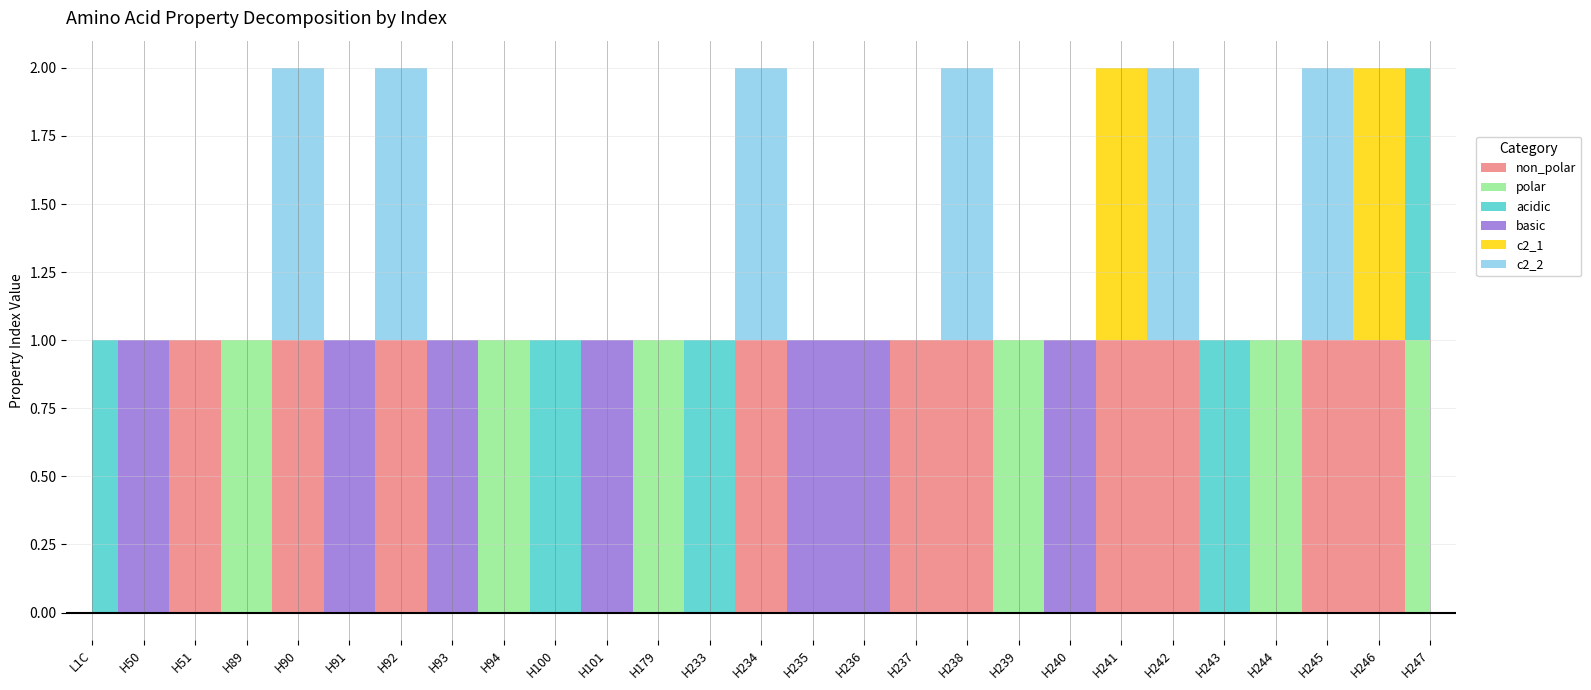

What position from the left is H247?

27